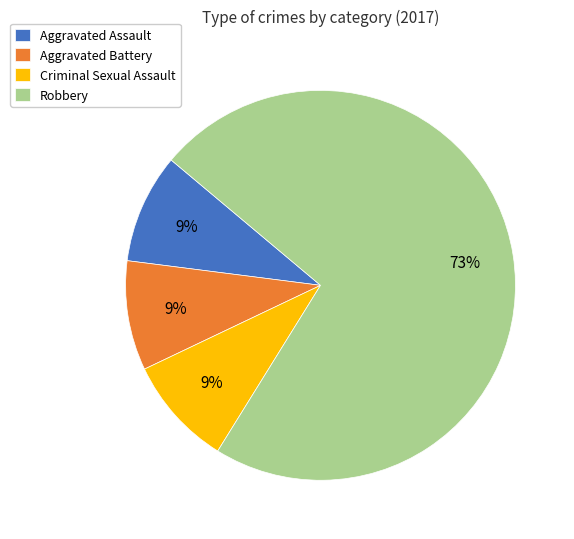

Which category has the biggest portion of the pie?

Robbery